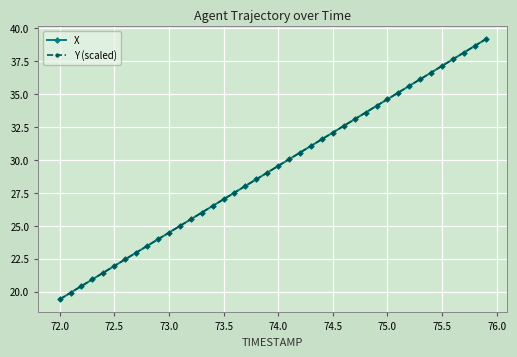

True or false: X has more than 0 interior local peaks.

False